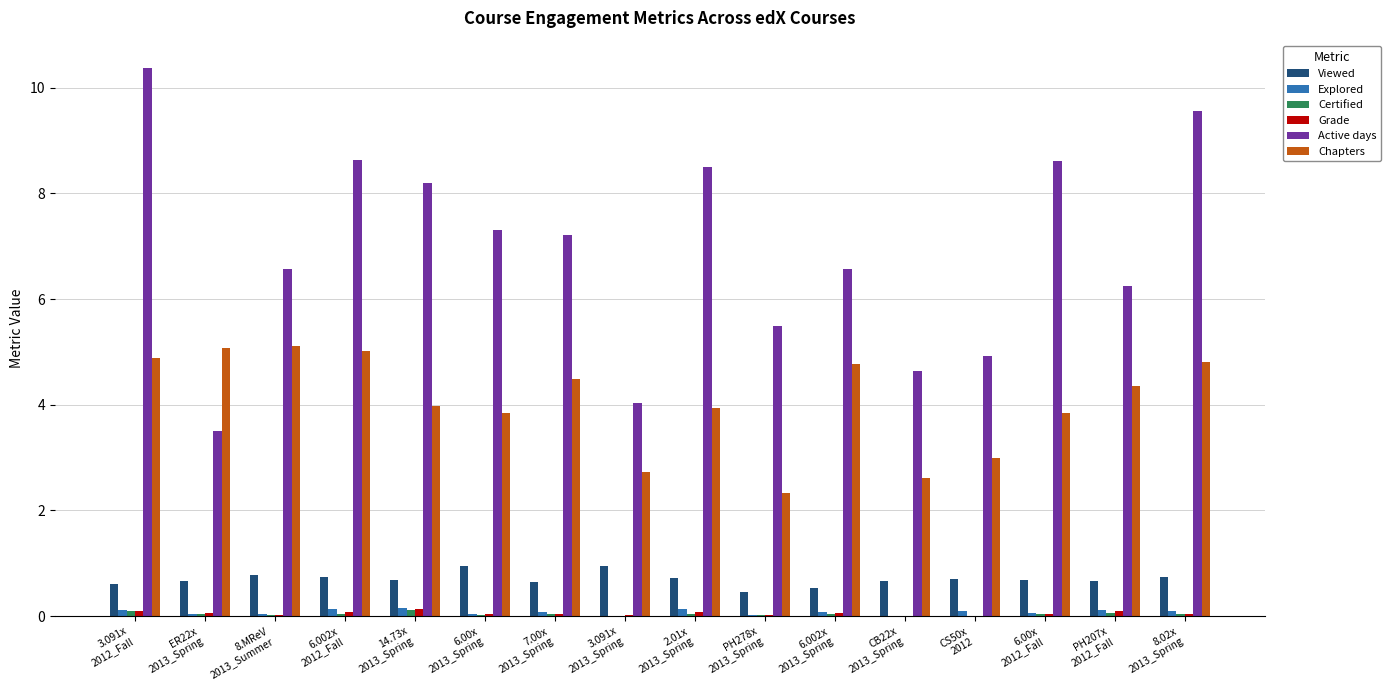

Are the bars grouped side by side (vs. stacked)?

Yes